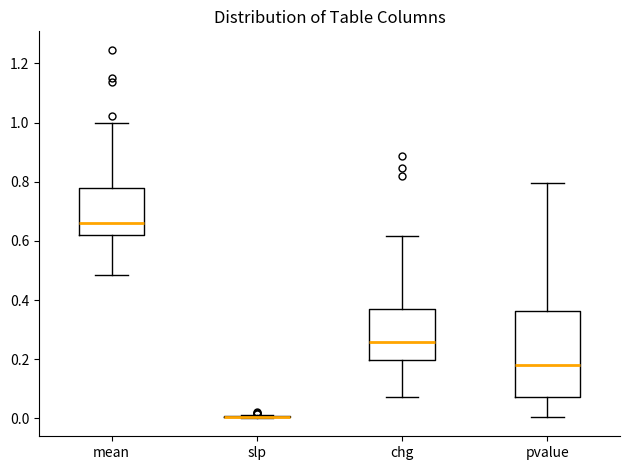

Where is the lower edge of the box for chg on the y-axis? The values are not printed on the chart, so give them approximately, as read against the axis.

0.20